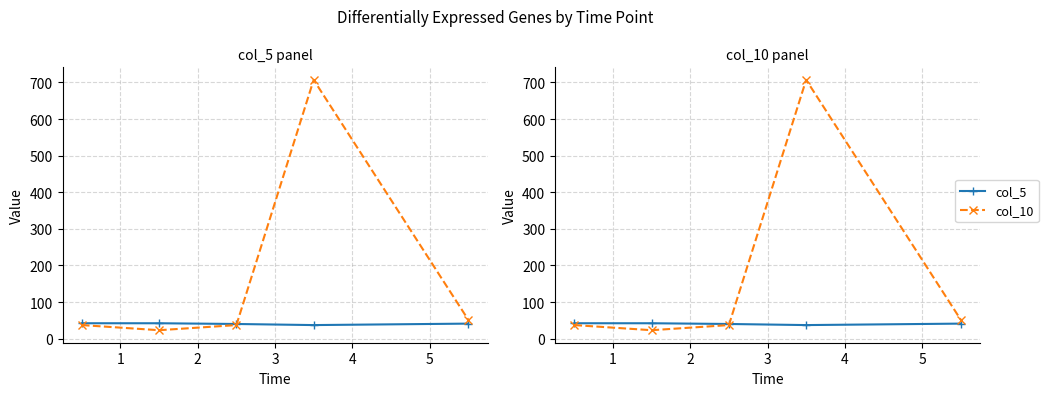

At how many categories does at least one series exceed 466?

1